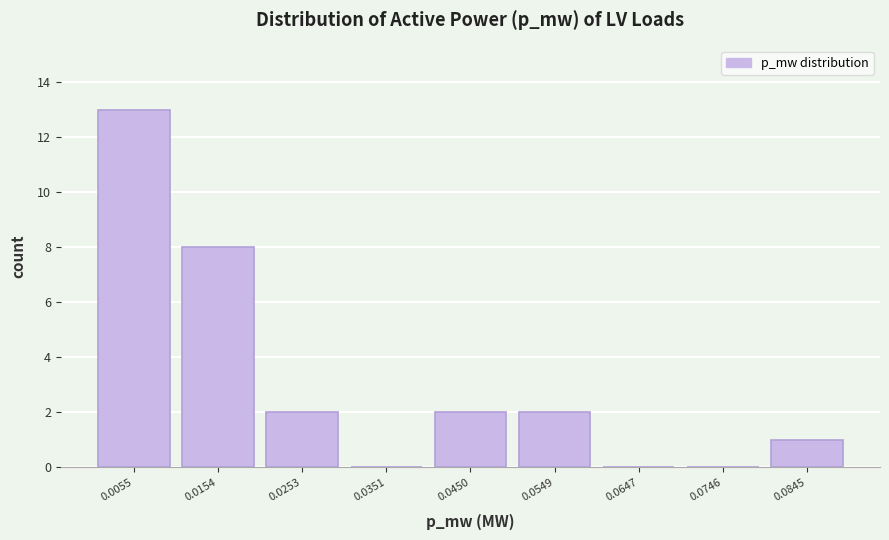

Reading left to right, transcribe this chart: for each bar, give the range it covers on the x-axis and its height. Neither the bar edges nor the heights are printed on the chart, so give them approximately, as read against the axes.

0.001 to 0.010: 13
0.010 to 0.020: 8
0.020 to 0.030: 2
0.030 to 0.040: 0
0.040 to 0.050: 2
0.050 to 0.060: 2
0.060 to 0.070: 0
0.070 to 0.080: 0
0.080 to 0.089: 1